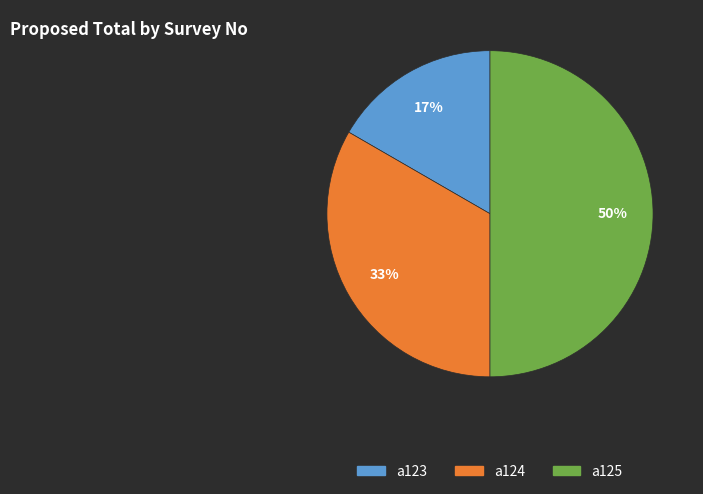

Between a123 and a124, which is larger?

a124